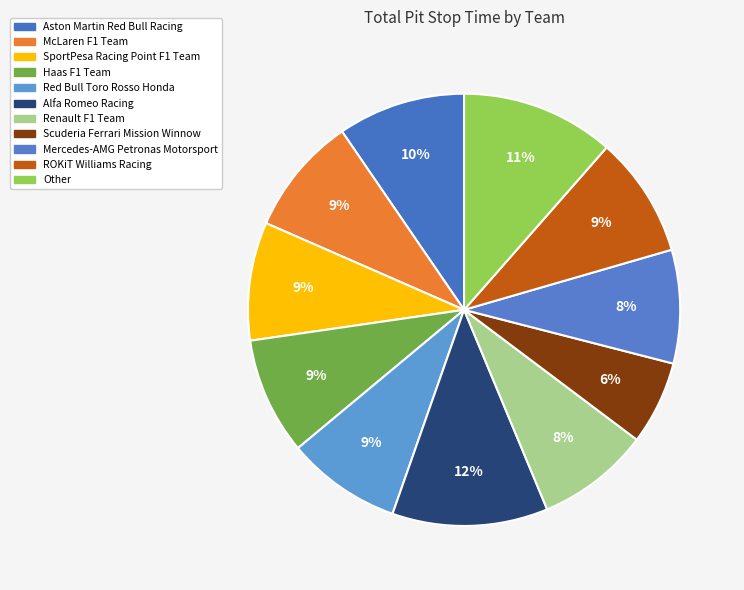

What is the smallest slice in the pie chart?

Scuderia Ferrari Mission Winnow